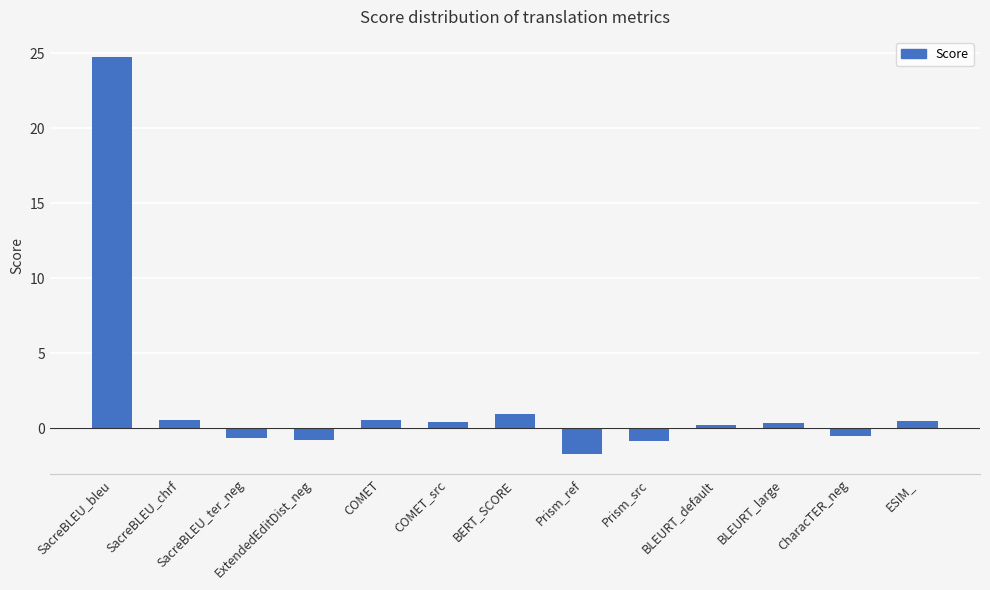

Read the value at SacreBLEU_bleu.

24.8